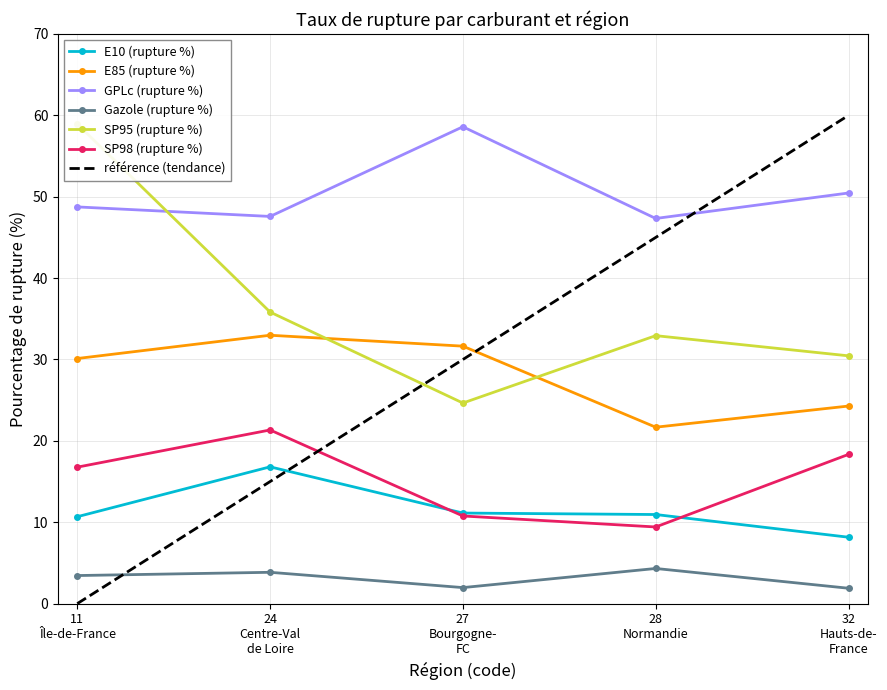

True or false: SP98 (rupture %) and E85 (rupture %) cross at least once.

False